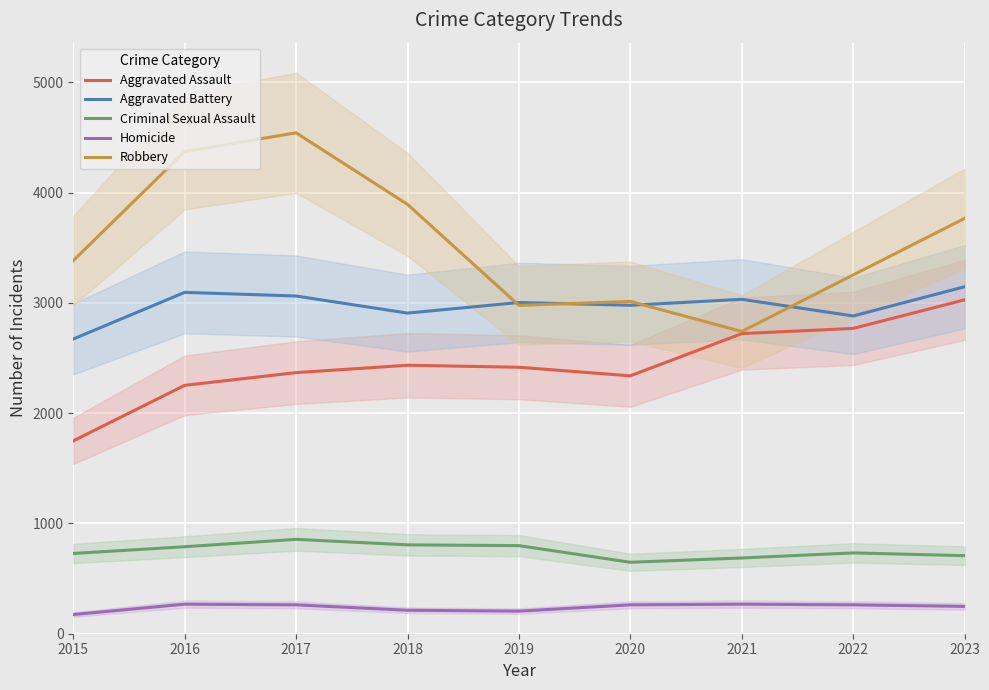

True or false: Aggravated Assault and Criminal Sexual Assault intersect in this chart.

False